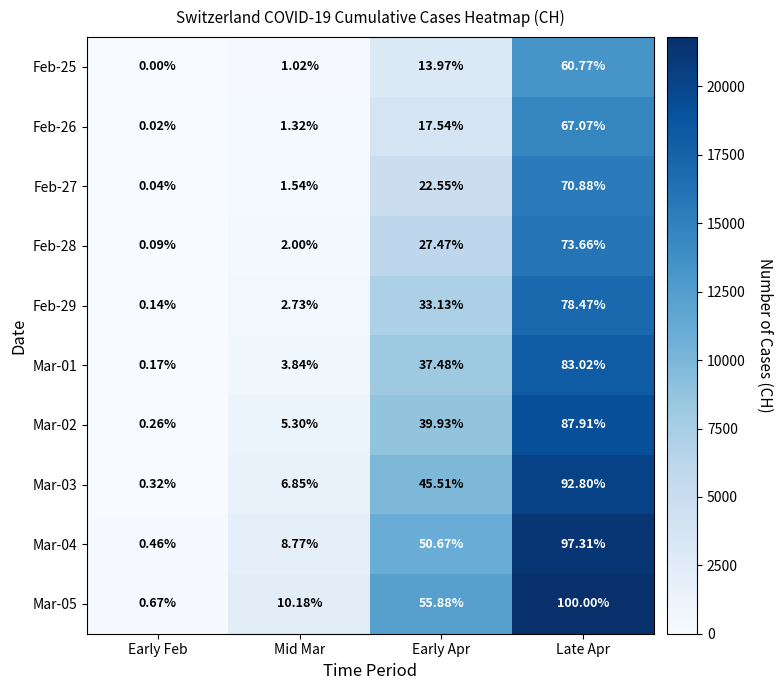

Rank the series by their maximum value, from highest to lowest.

Mar-05, Mar-04, Mar-03, Mar-02, Mar-01, Feb-29, Feb-28, Feb-27, Feb-26, Feb-25